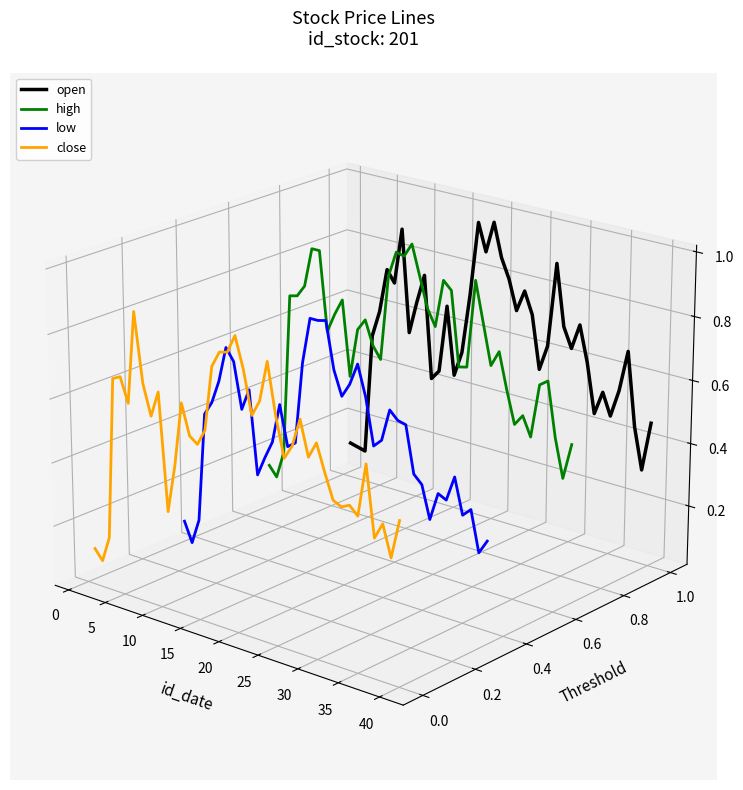

Is it true that open equals 0.0 at 36?

False